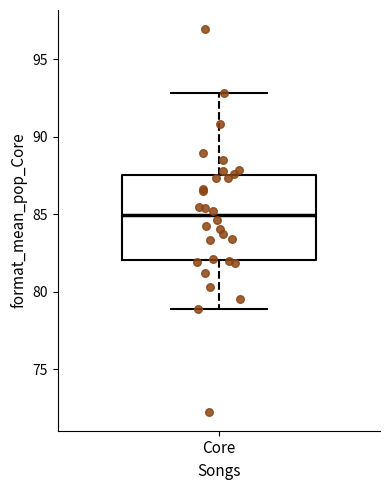

Where is the upper edge of the box for Core on the y-axis? The values are not printed on the chart, so give them approximately, as read against the axis.

87.5